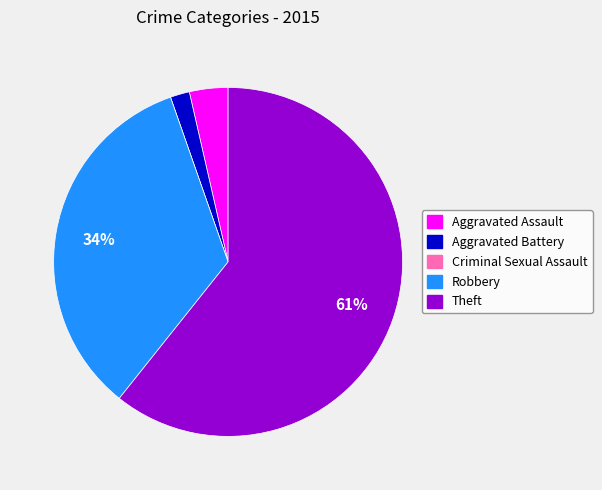

What is the ratio of the value at Aggravated Assault to the value at Aggravated Battery?

2.0